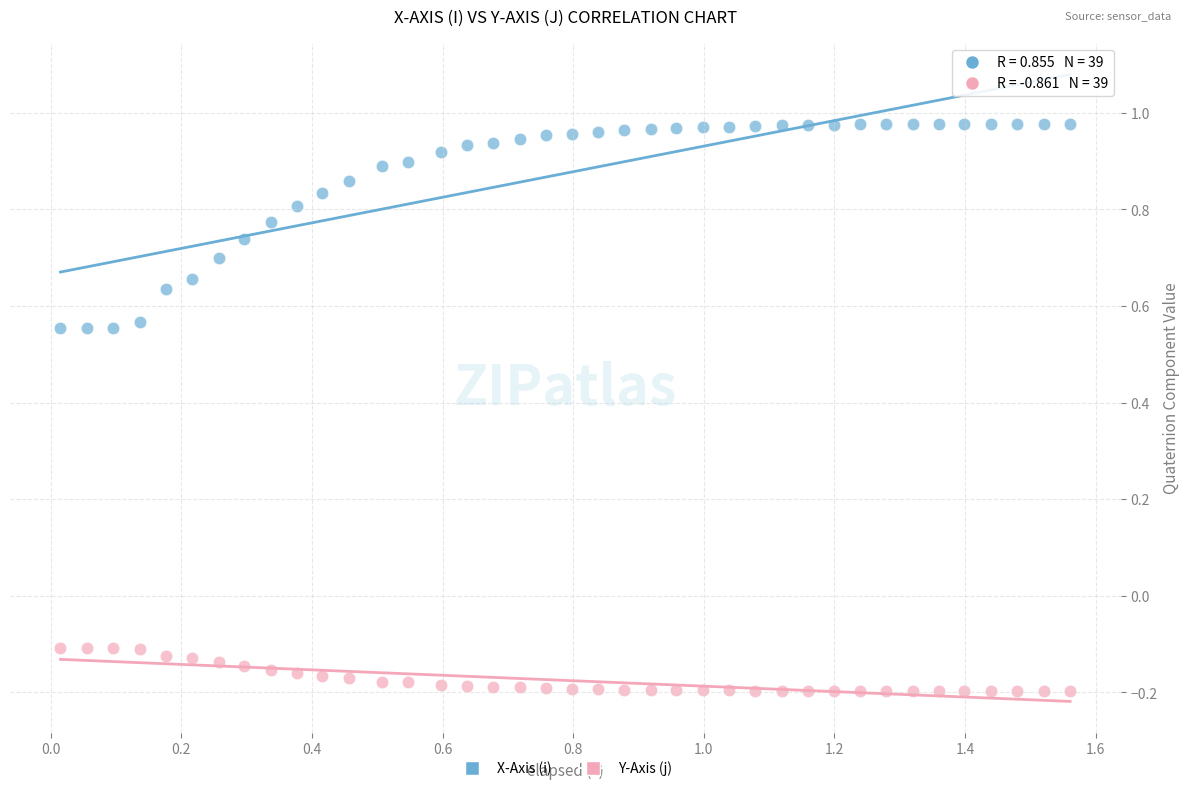

Which series reaches the minimum Y coordinate?

Y-Axis (j)